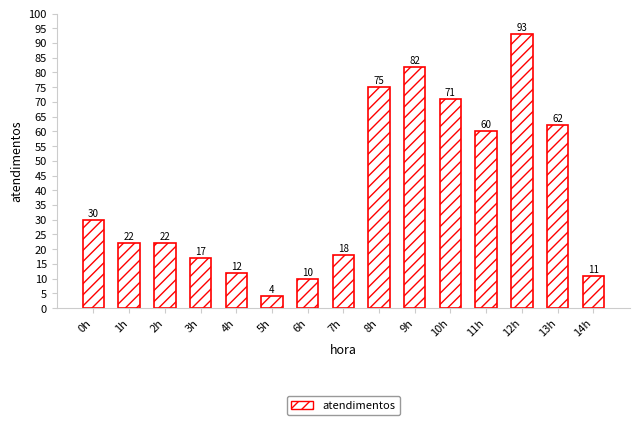

The value at 1h is 22. True or false?

True